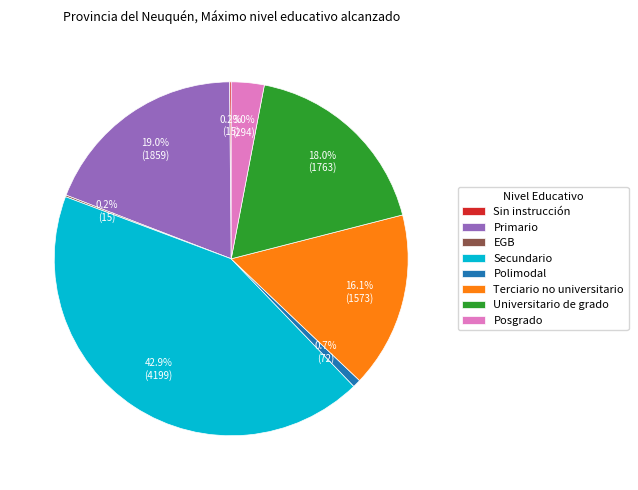

Approximately how many times larger is the value at Terciario no universitario compared to Secundario?

0.4